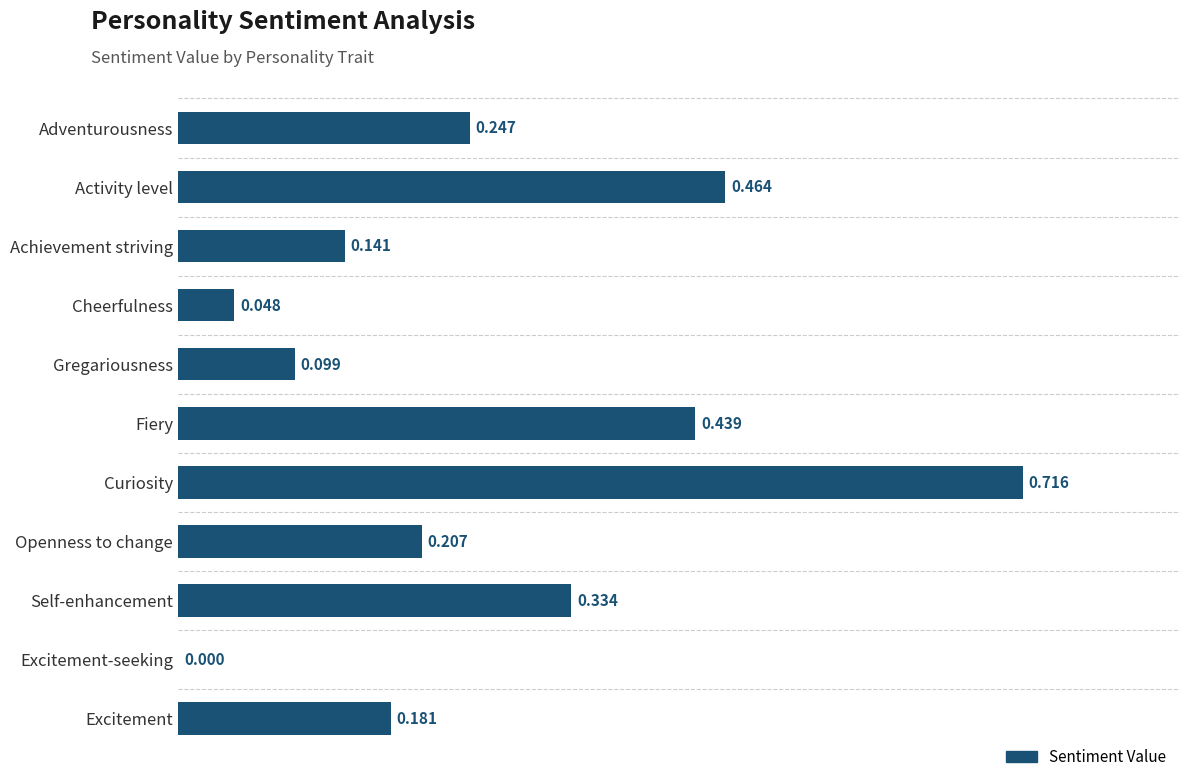

At which label is the value closest to 0?

Excitement-seeking